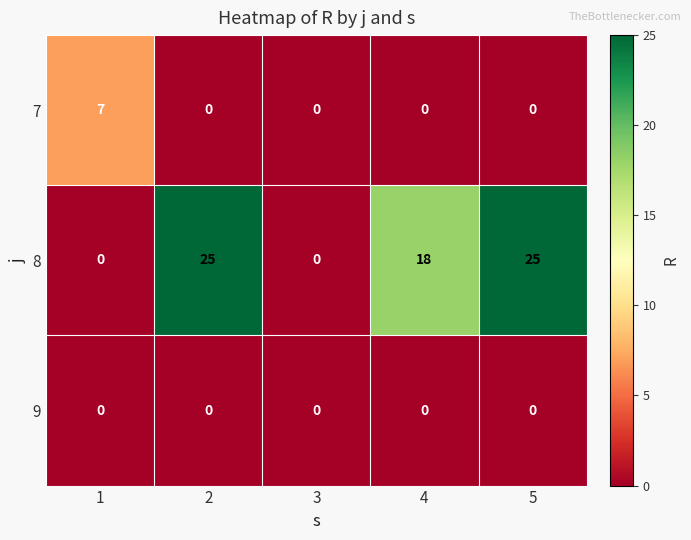

Which series has the largest total across all categories?

8